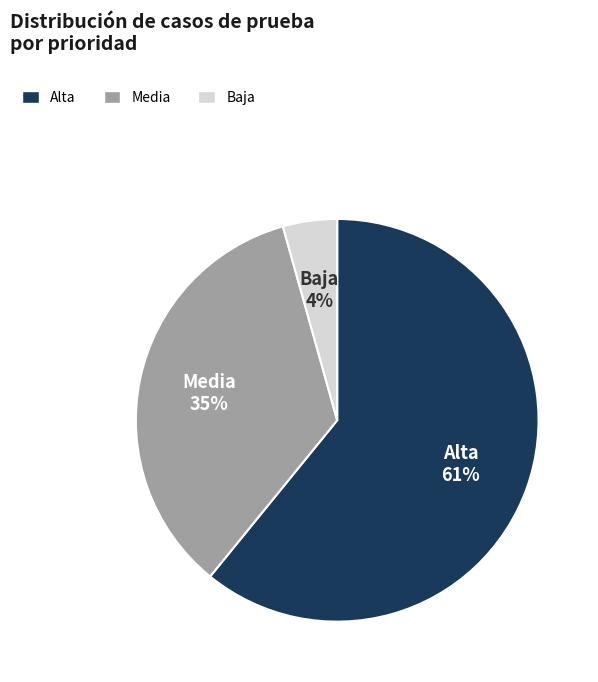

Which category has the smallest portion of the pie?

Baja